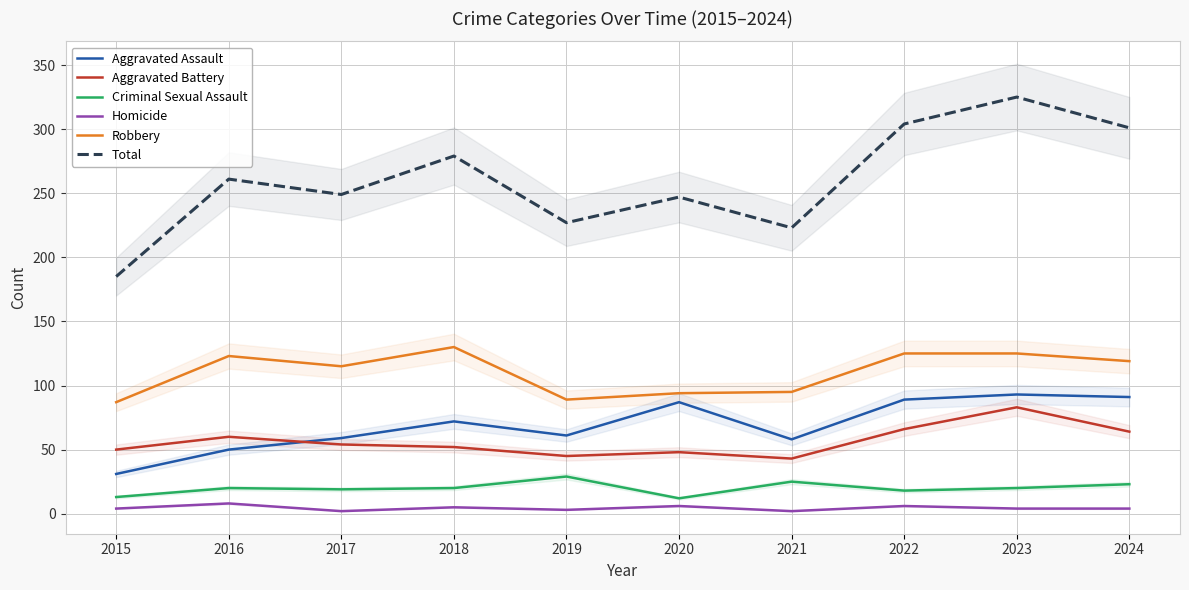

What is the average value of the Homicide series?

4